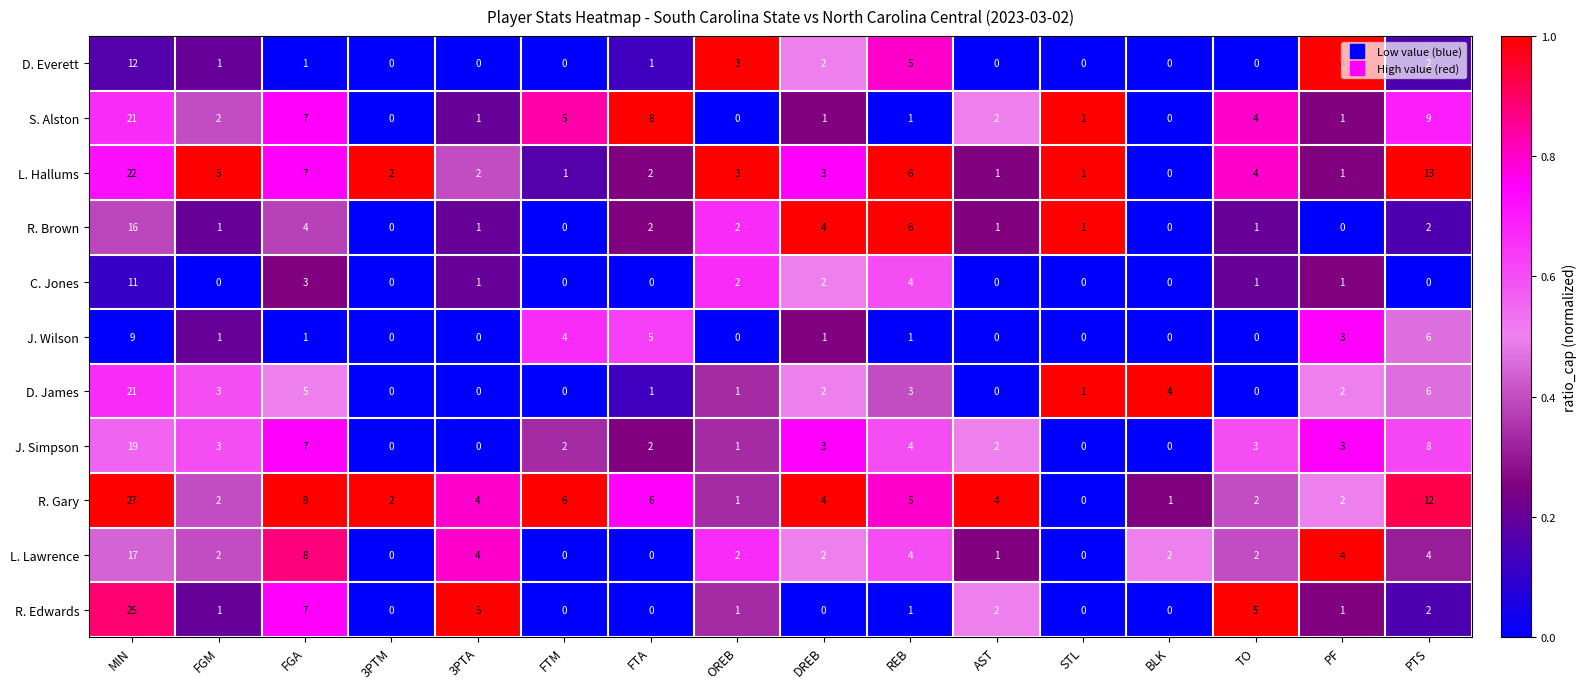

The value of D. James at STL is 0. True or false?

False